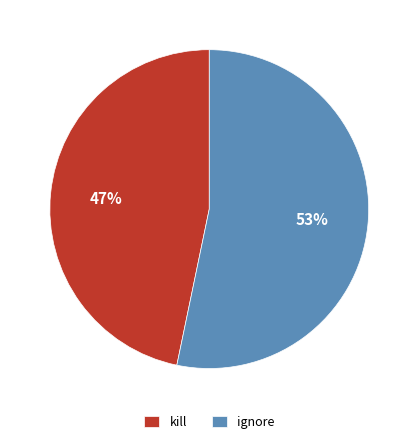

The kill slice represents 60% of the pie. True or false?

False